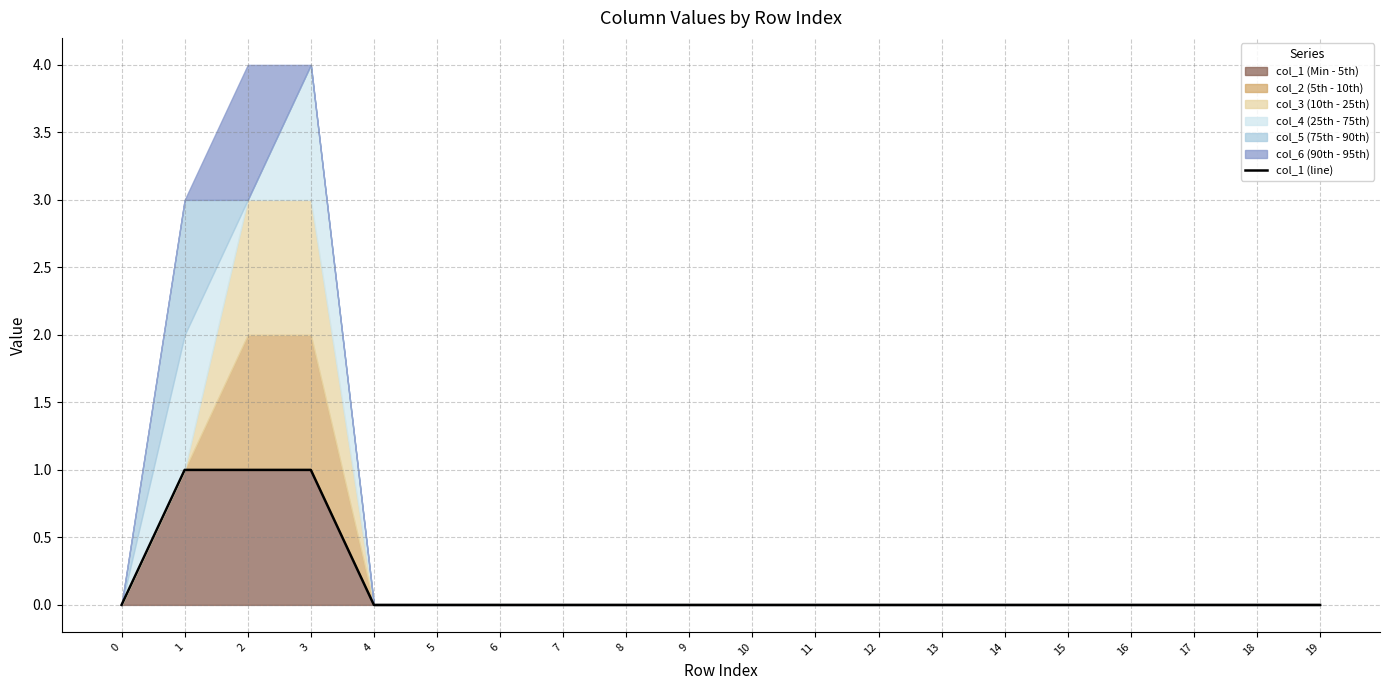

Is it true that the value at 18 is 0?

True